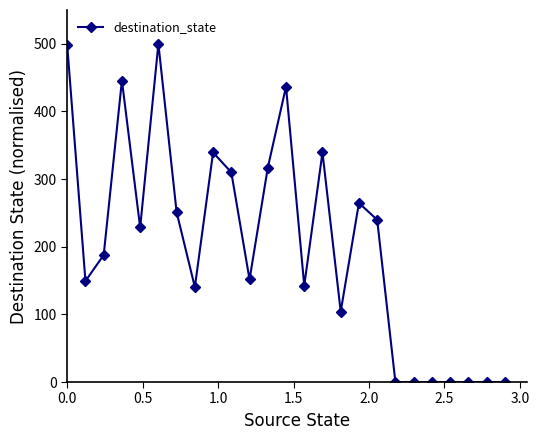

What is the maximum value shown in the chart?

500.0